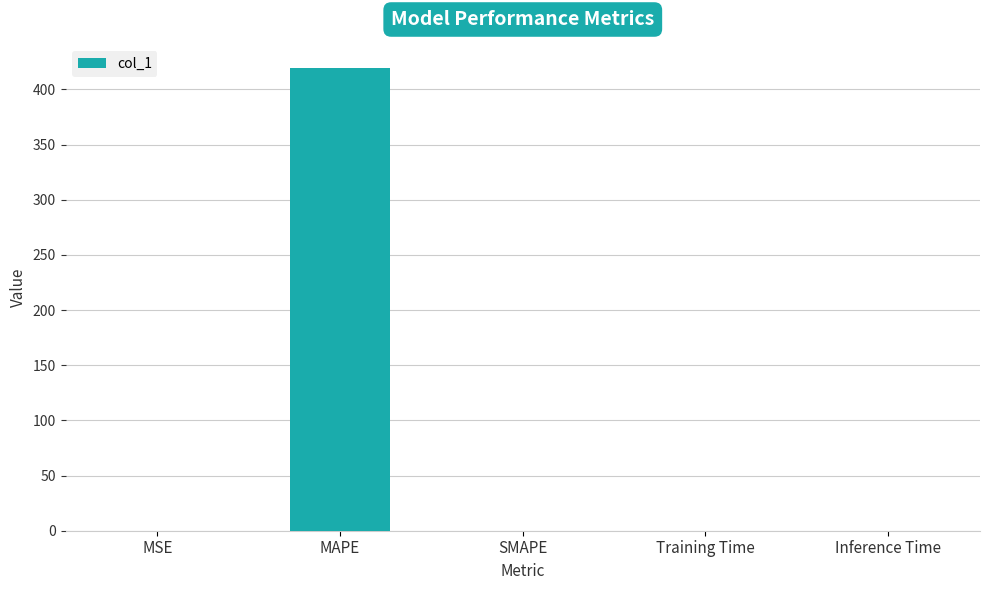

What is the maximum value shown in the chart?

419.7